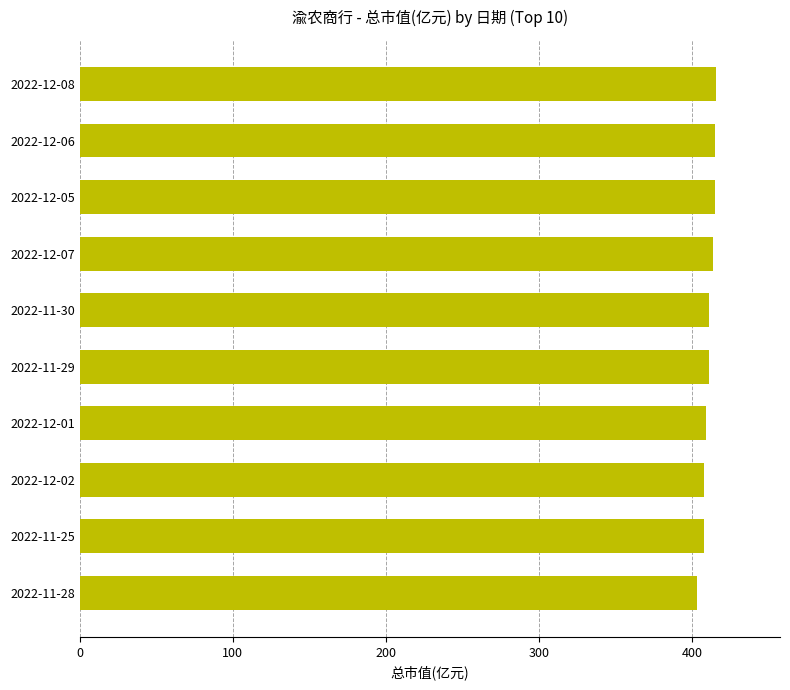

How many categories are shown in the chart?

10